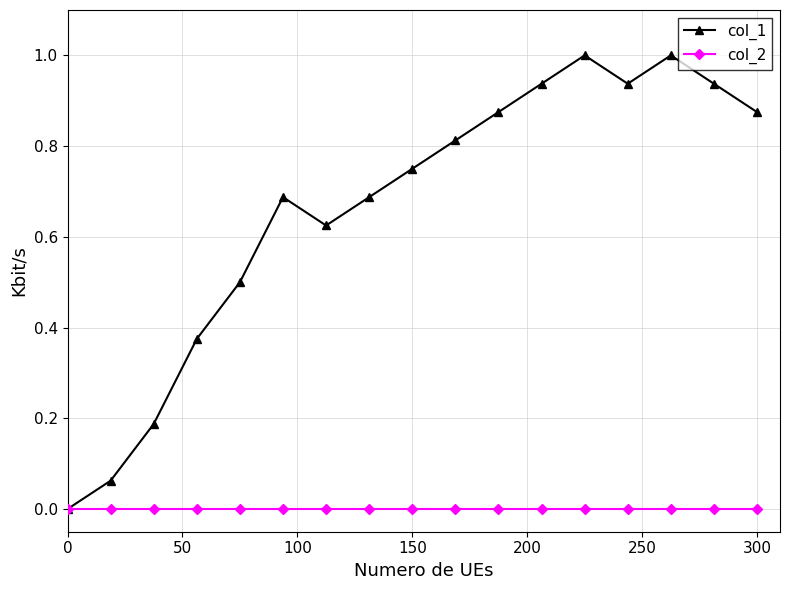

Which series has the widest spread of values?

col_1